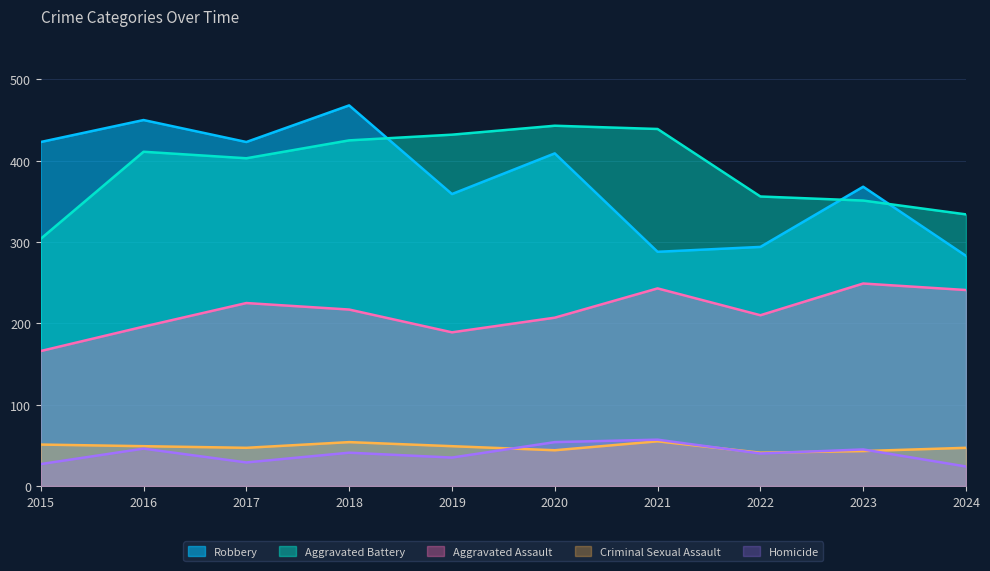

True or false: Aggravated Assault and Homicide intersect in this chart.

False